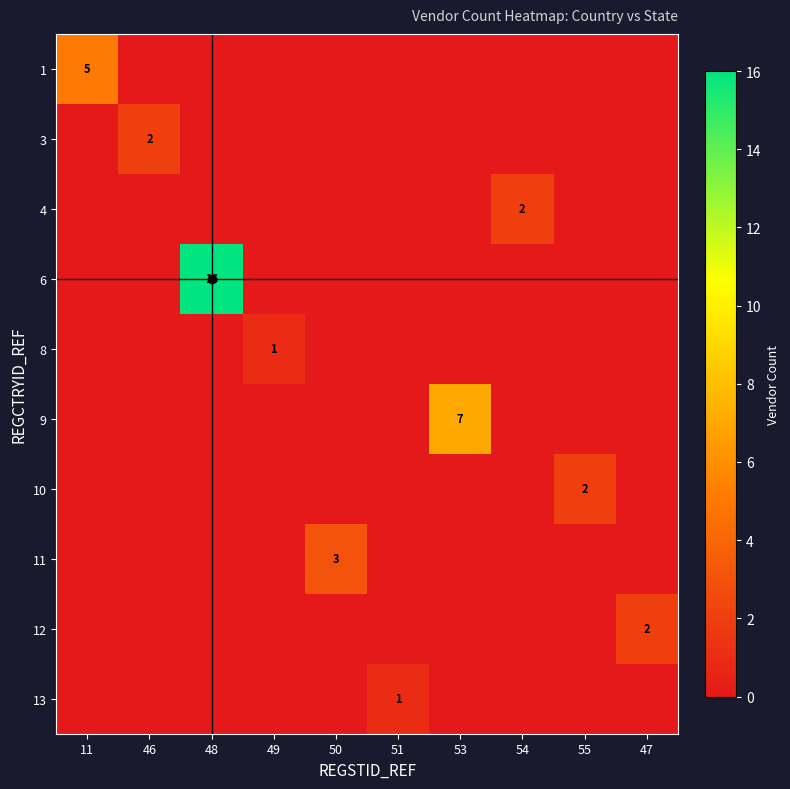

What is the maximum value for 11?

3